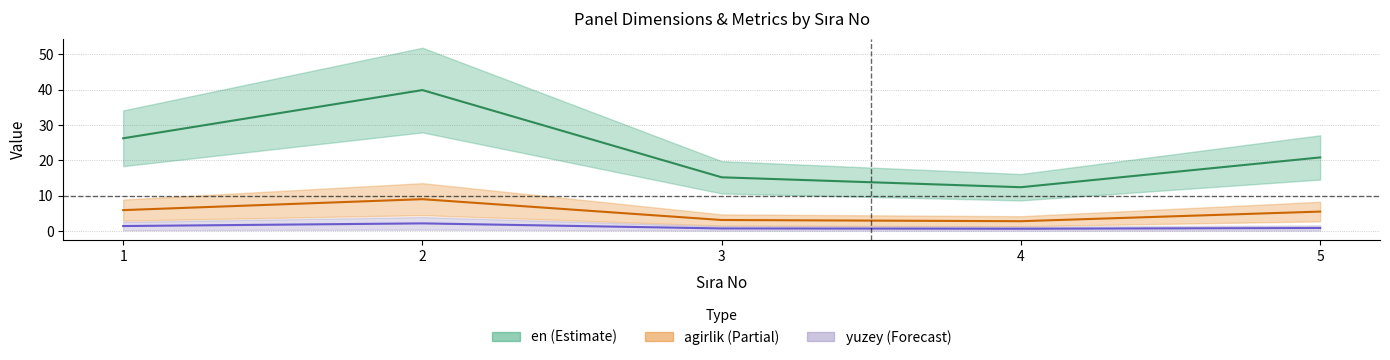

Reading left to right, transcribe all the data shown in this chart.

toplamFiyat: 26.3	39.9	15.2	12.4	20.9
agirlik: 6.0	9.0	3.2	2.8	5.5
yuzey_center: 1.5	2.2	0.8	0.7	0.9